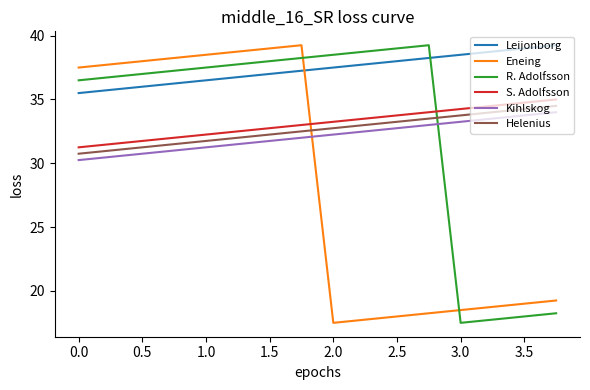

True or false: Helenius and S. Adolfsson intersect in this chart.

False